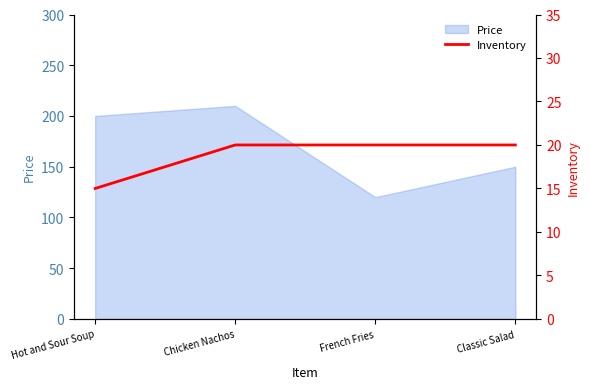

What position from the right is Hot and Sour Soup?

4